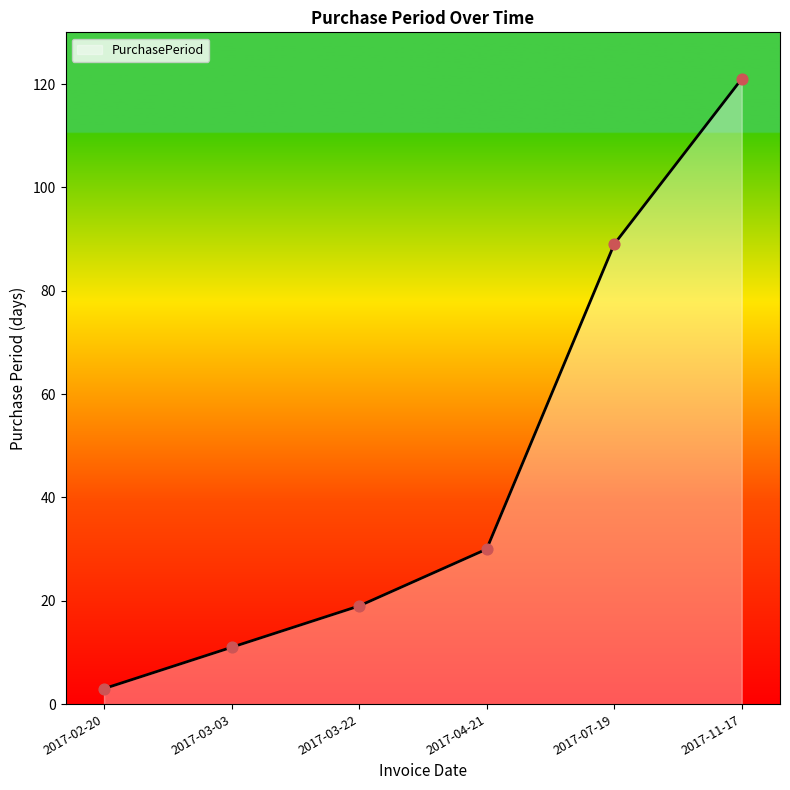

What is the ratio of the value at 2017-03-22 to the value at 2017-07-19?

0.2